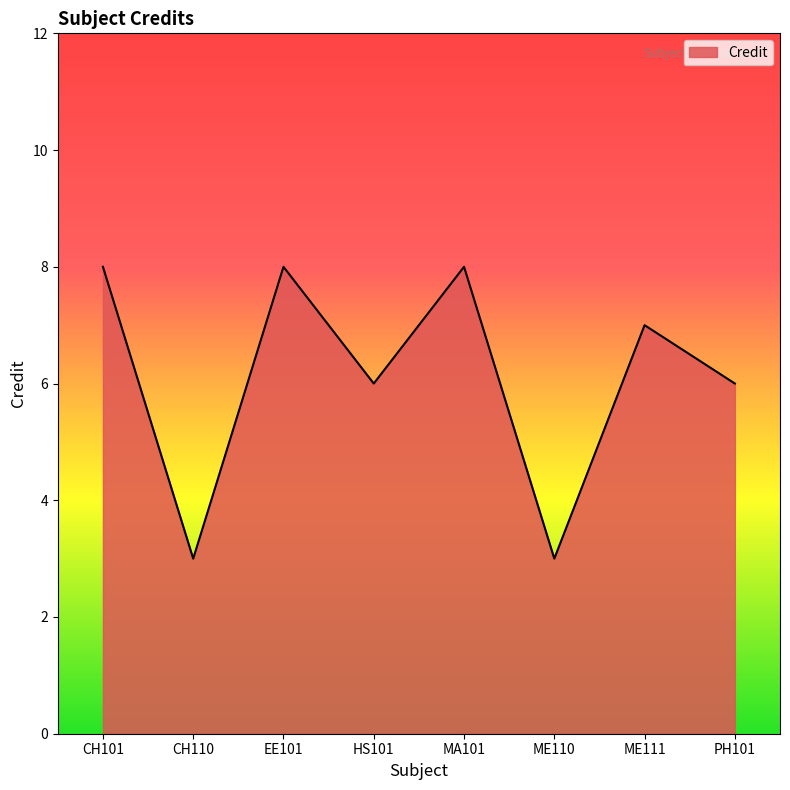

Reading right to left, list all the values displayed in this chart.

6	7	3	8	6	8	3	8